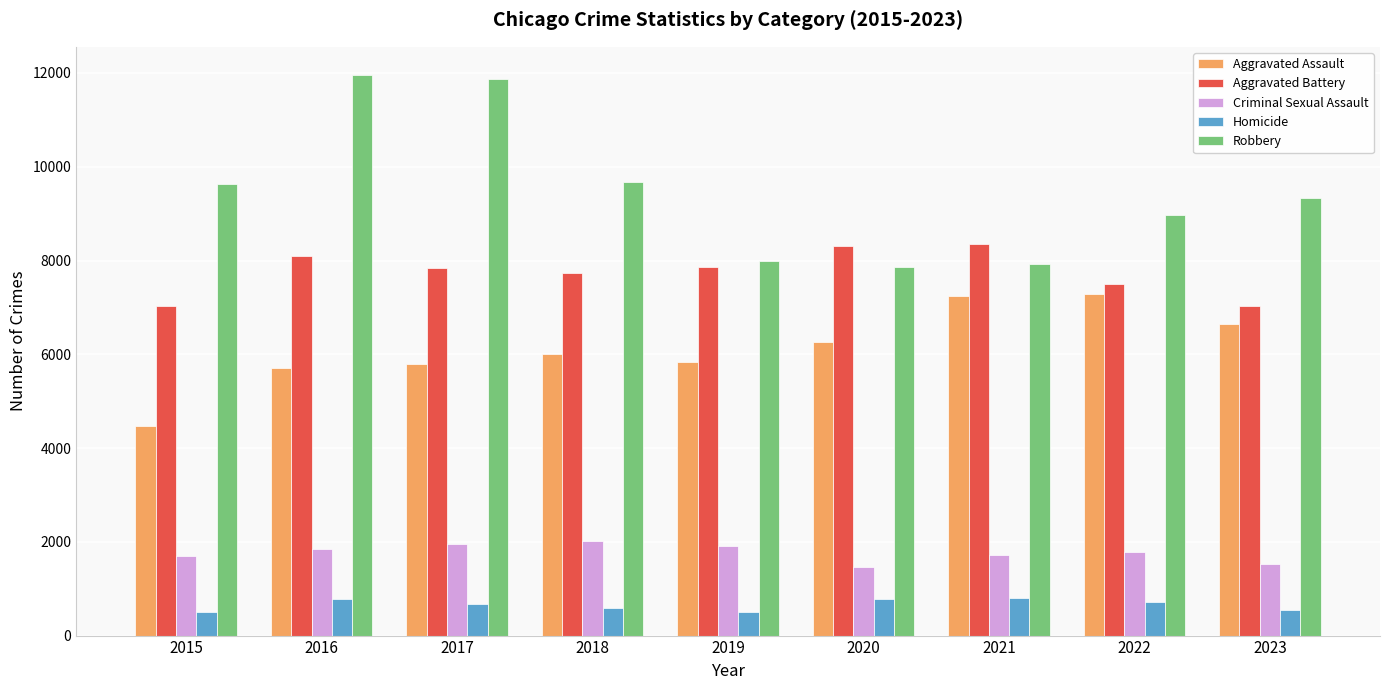

Between 2017 and 2022, which series saw the biggest shift?

Robbery